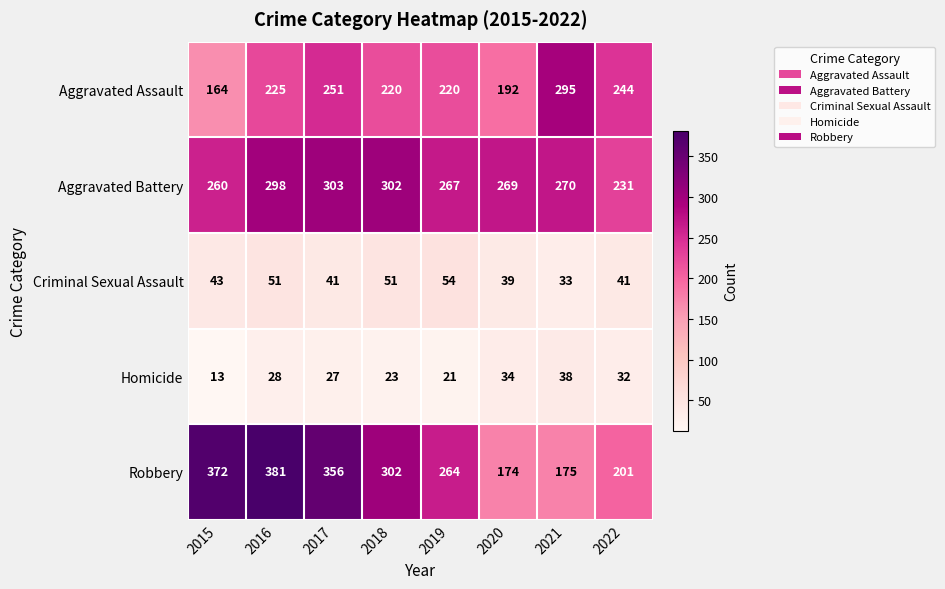

The value of Aggravated Battery at 2017 is 63. True or false?

False